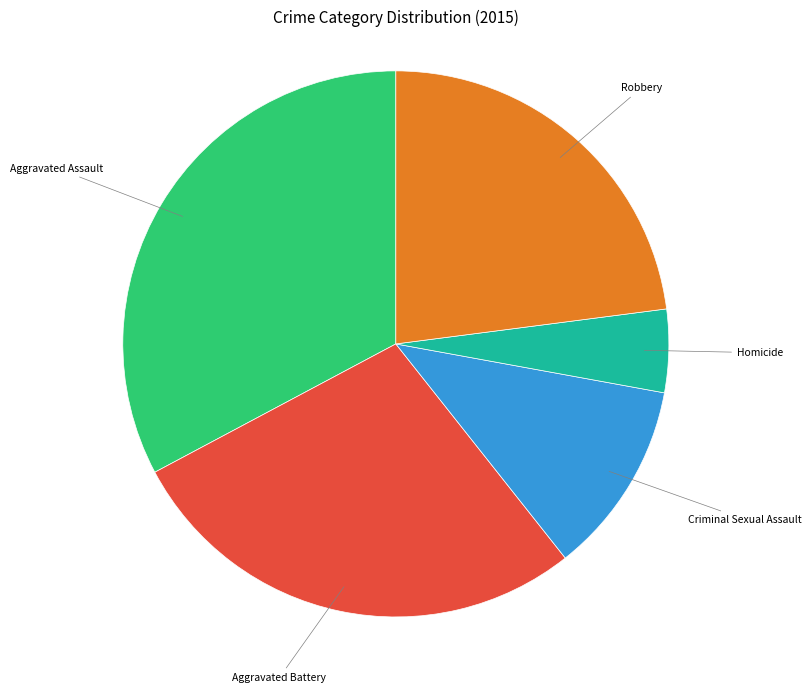

Between Aggravated Battery and Robbery, which is larger?

Aggravated Battery